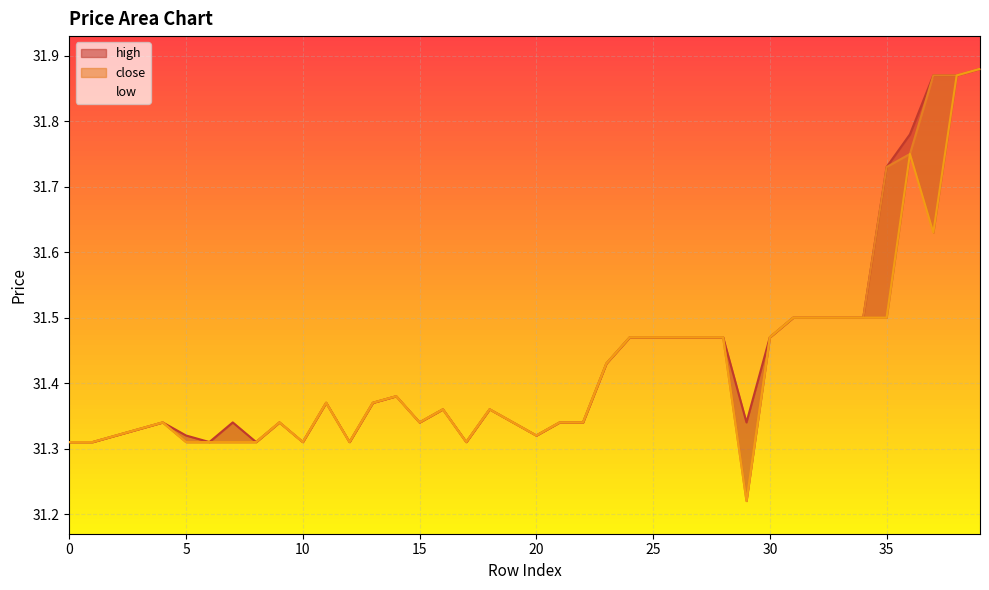

Count the low values in the range 31 to 32.

40